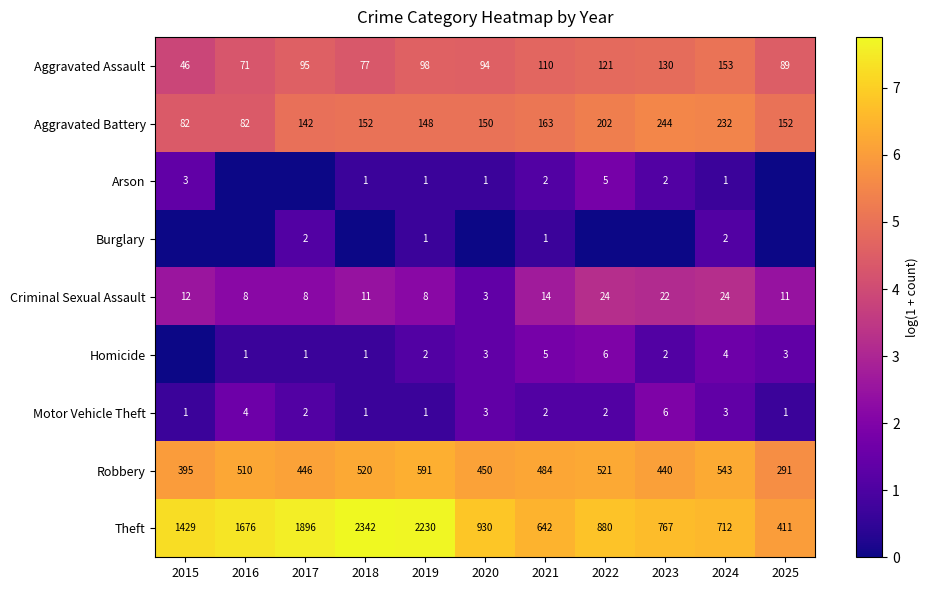

What is the total value across all series at 2023?

30.4